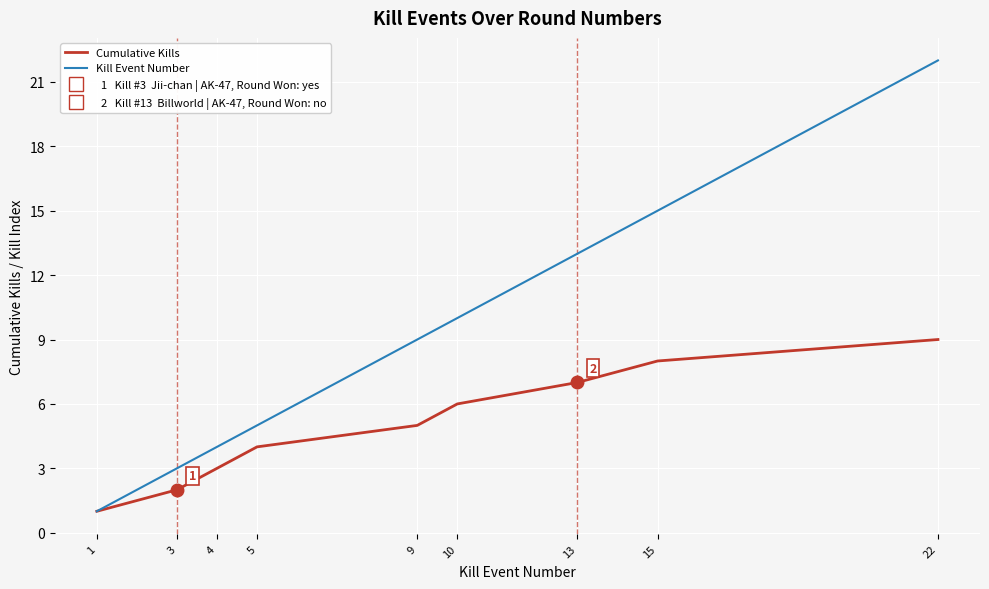

At which label does Kill Event Number reach its peak?

22